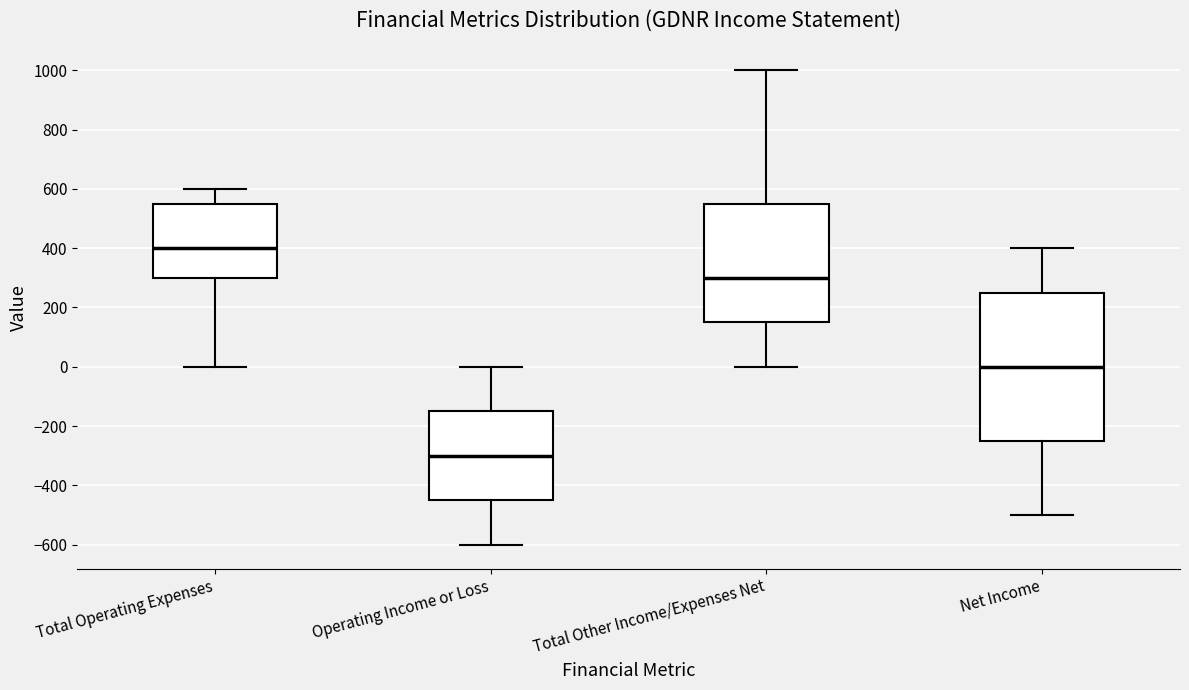

Where does the median line of the box for Total Other Income/Expenses Net sit on the y-axis? The values are not printed on the chart, so give them approximately, as read against the axis.

300